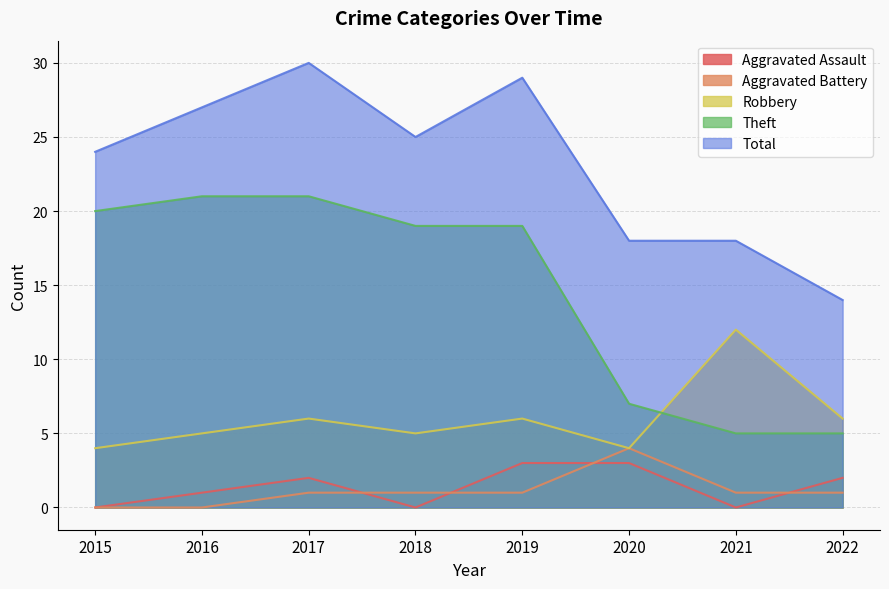

How many times do Aggravated Assault and Aggravated Battery cross each other?

4